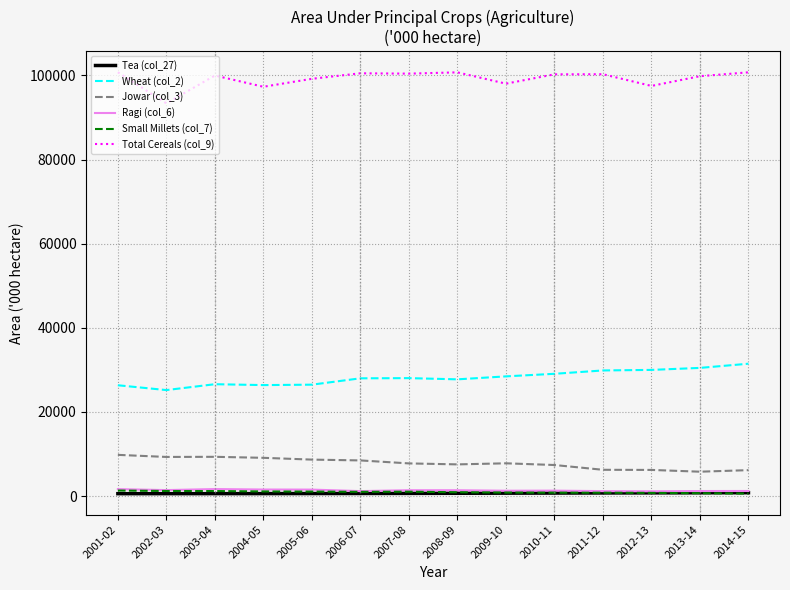

What are all the series names shown in the legend?

Tea (col_27), Wheat (col_2), Jowar (col_3), Ragi (col_6), Small Millets (col_7), Total Cereals (col_9)